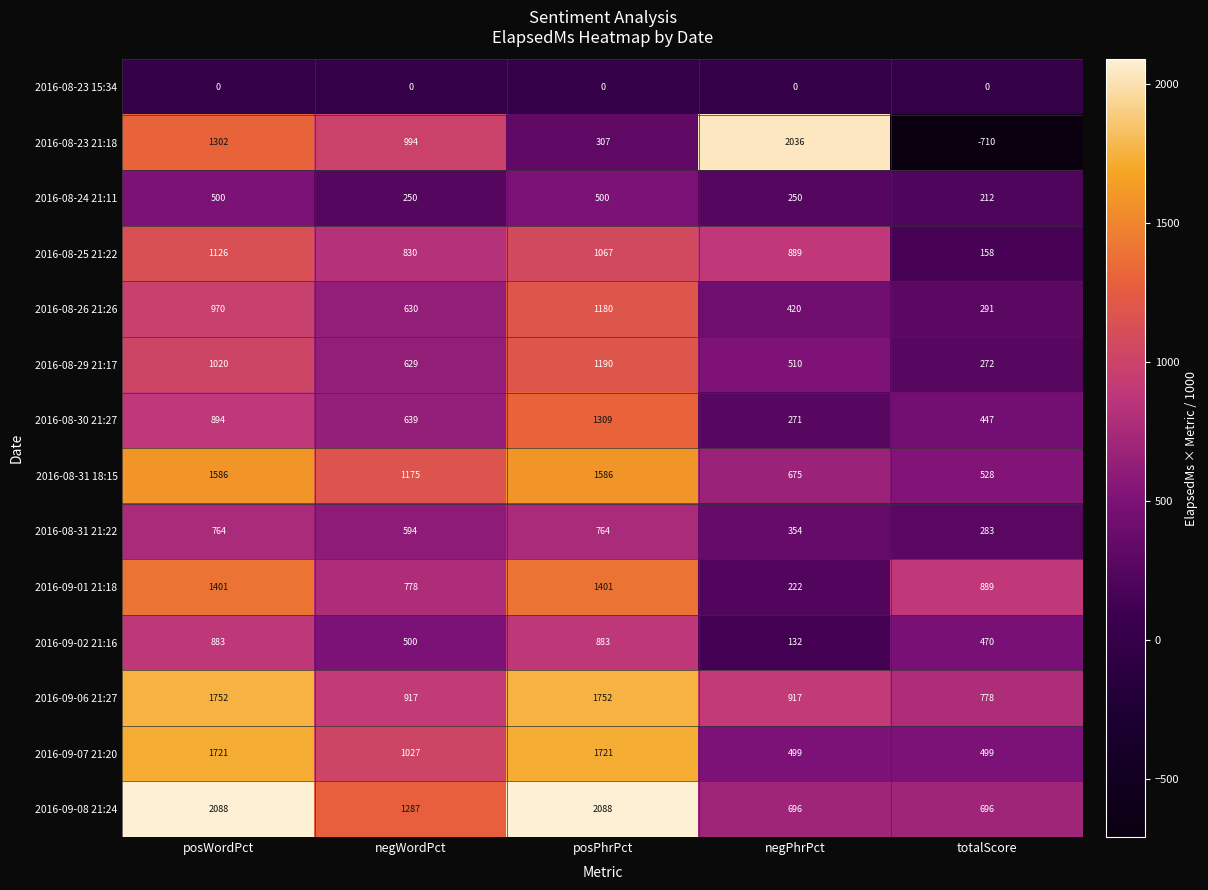

Between posWordPct and totalScore, which series saw the biggest shift?

2016-08-23 21:18